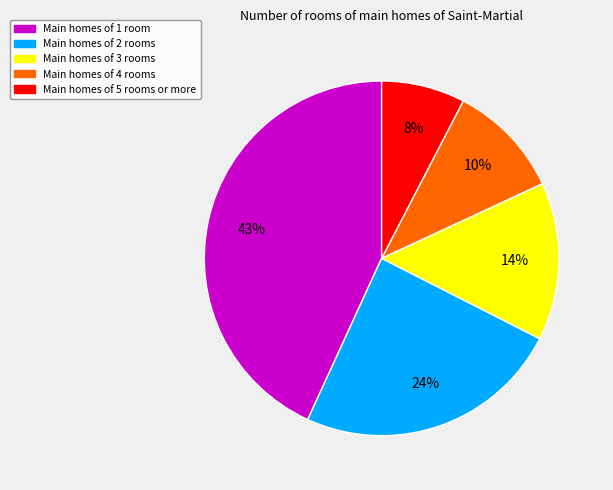

To the nearest percent, what is the average slice percentage?

20%